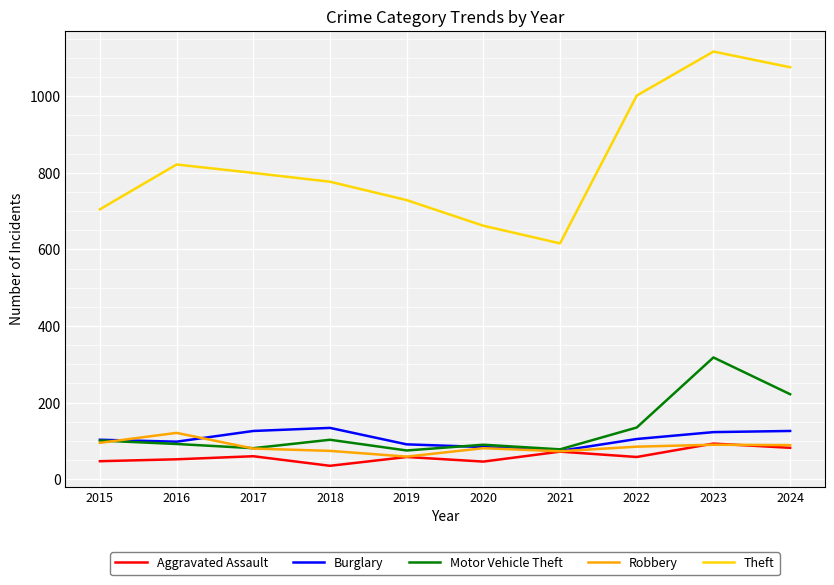

At which category is the sum across all series the highest?

2023